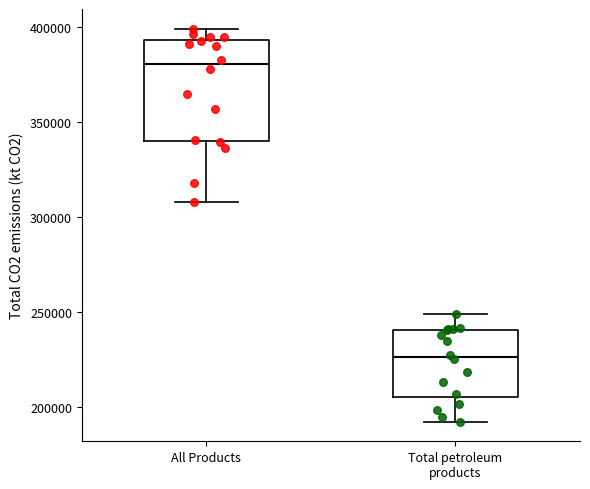

Comparing the boxes themselves (not the whiskers), which one is the tallest?

All Products